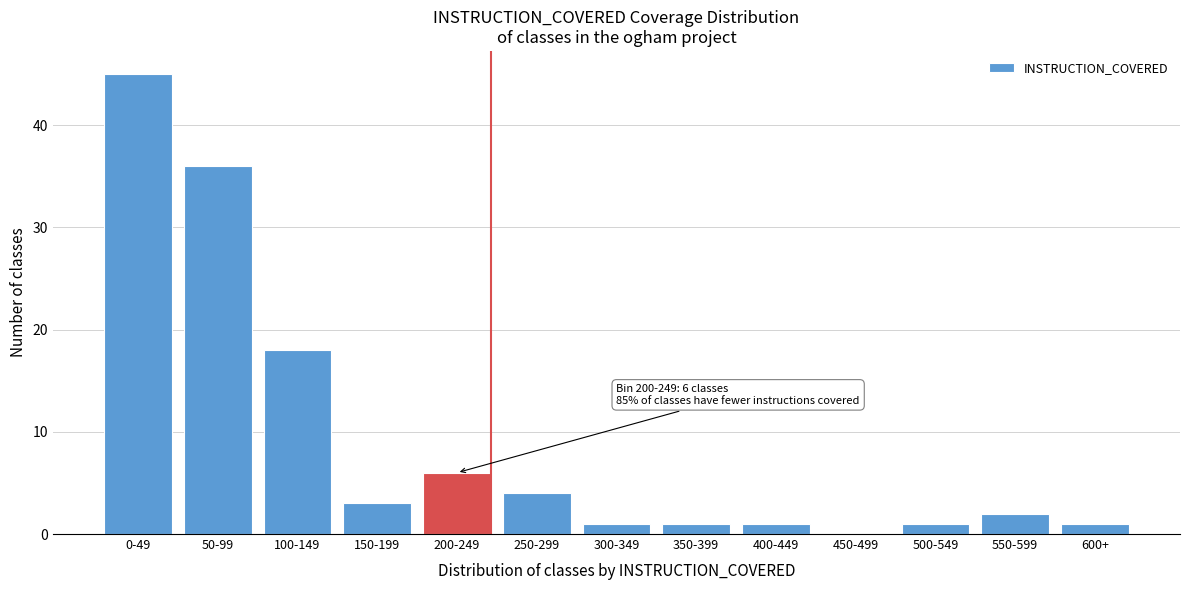

Reading left to right, list all the values displayed in this chart.

0-49=45	50-99=36	100-149=18	150-199=3	200-249=6	250-299=4	300-349=1	350-399=1	400-449=1	450-499=0	500-549=1	550-599=2	600+=1